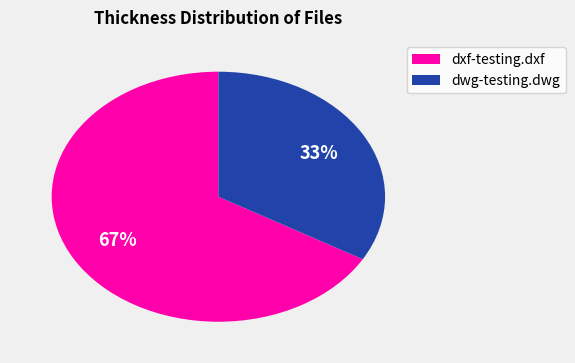

What is the largest slice in the pie chart?

dxf-testing.dxf